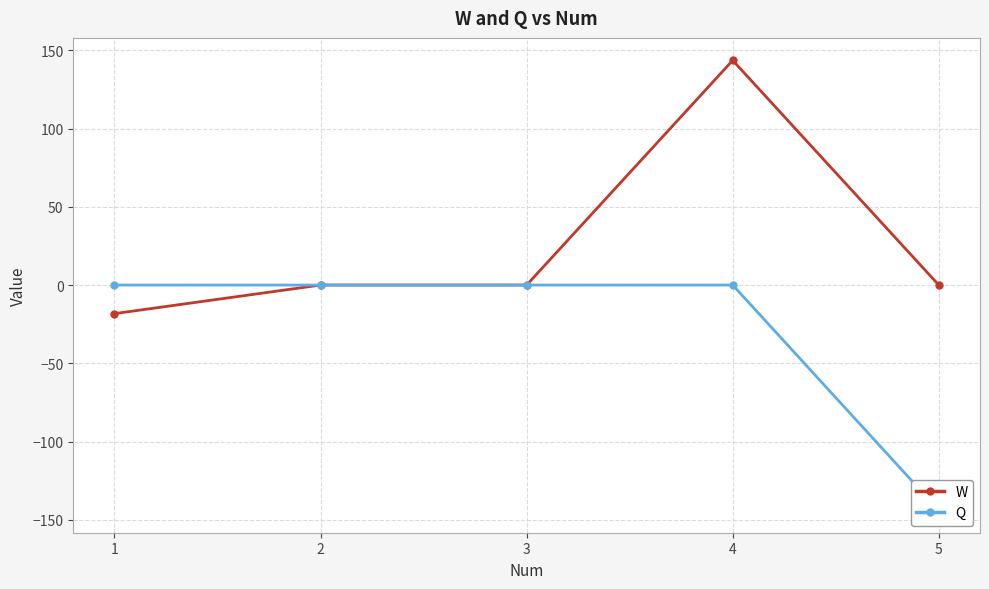

What is the highest value of the W series?

143.6